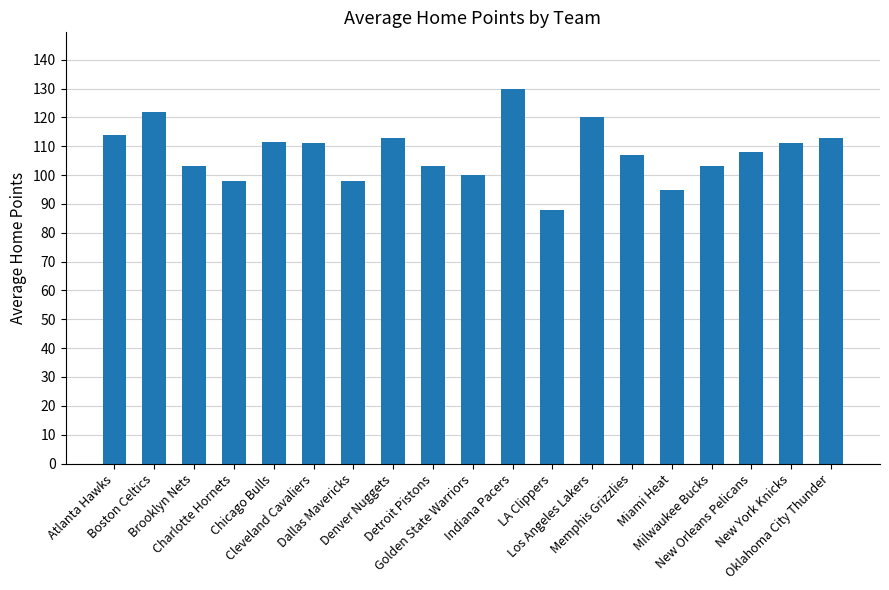

How many bars are there in total?

19